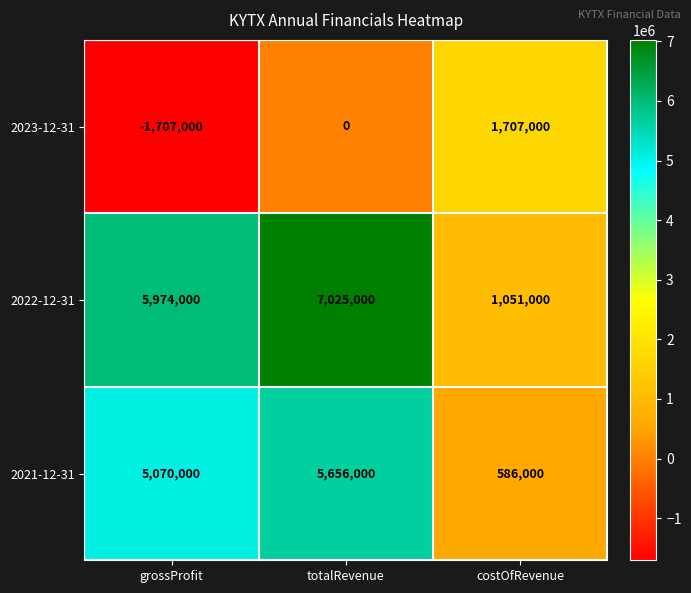

Where is 2023-12-31 nearest to the value 0?

totalRevenue